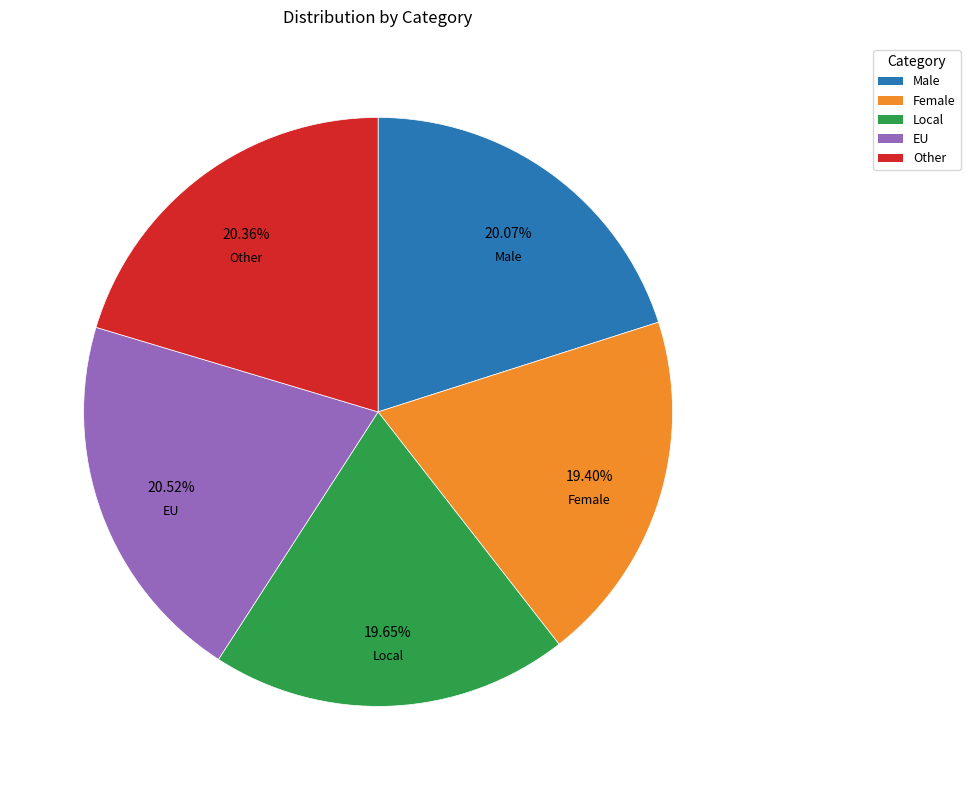

Combined, do Local and Female account for over 50%?

No